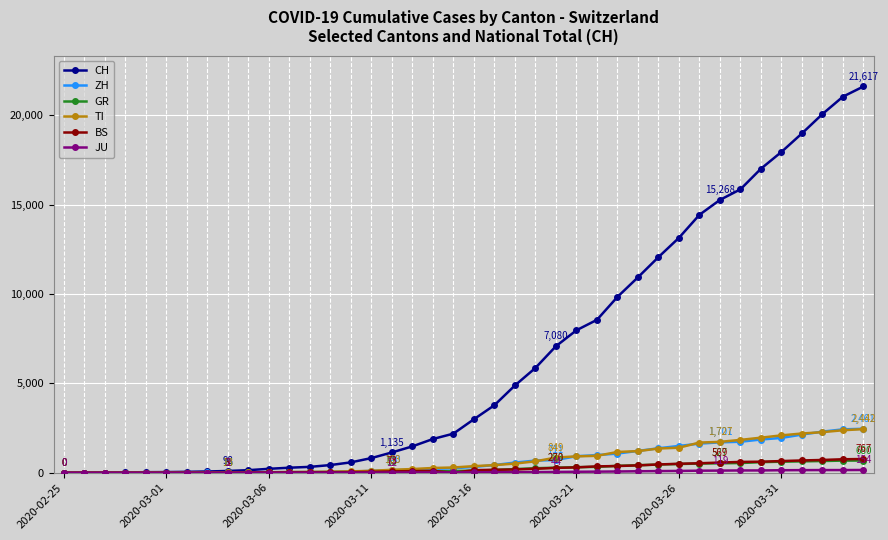

Which series has the largest total across all categories?

CH